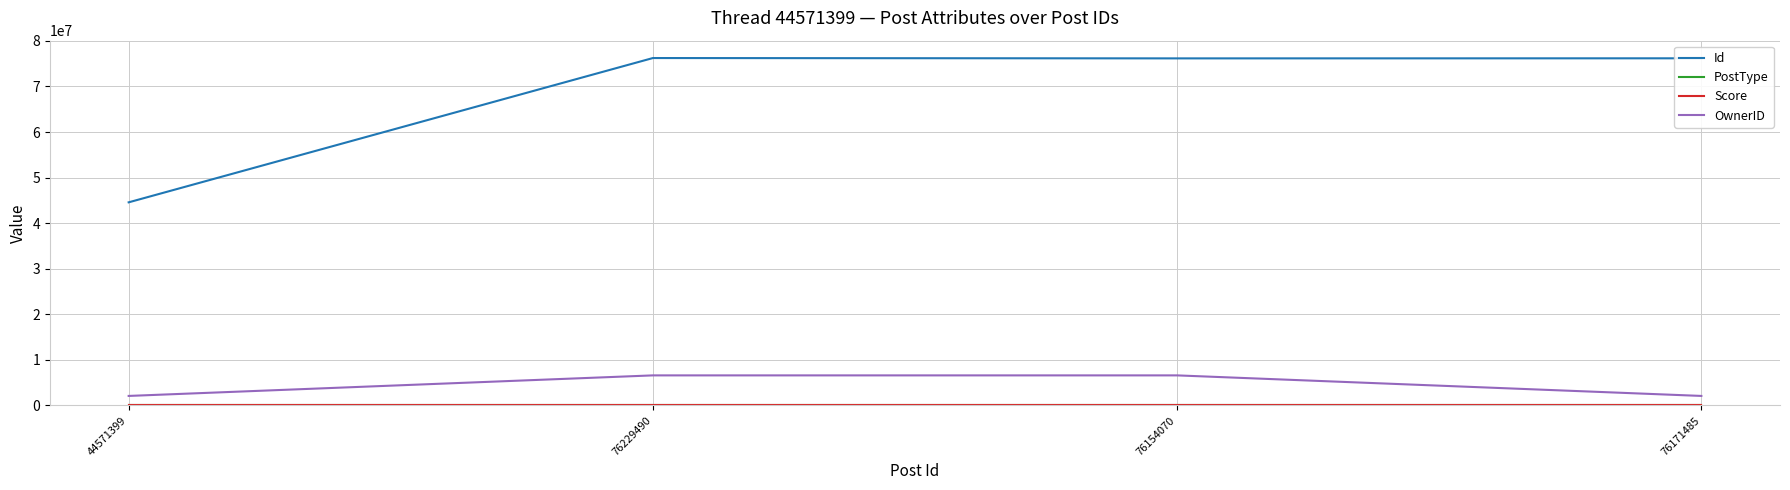

What is the highest value of the OwnerID series?

6601582